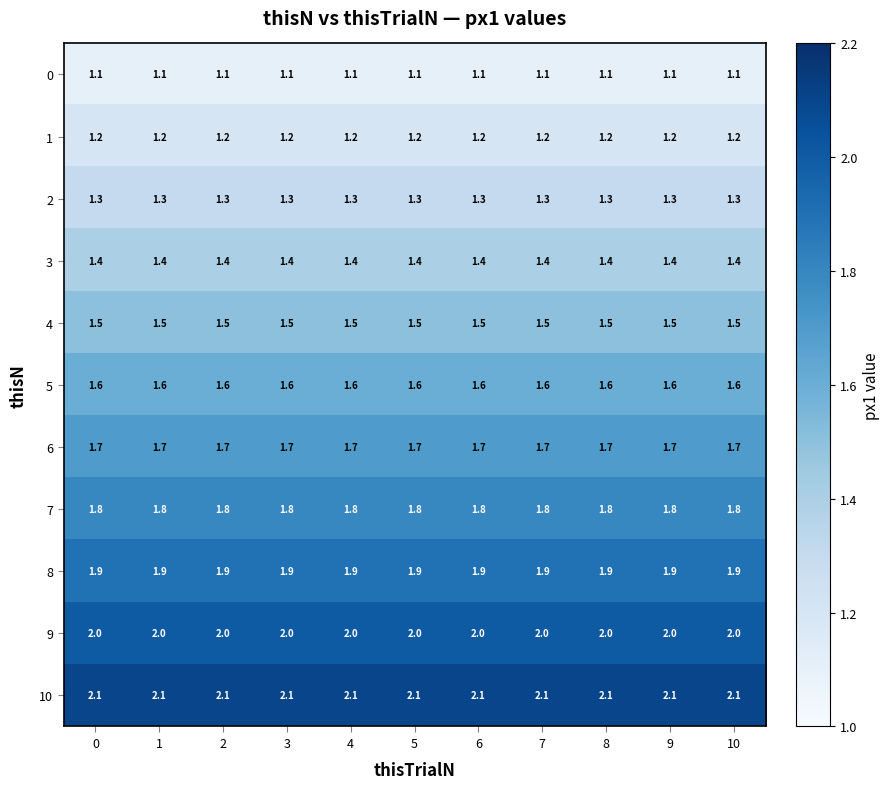

The 6 series shows 0.6 at 2. True or false?

False